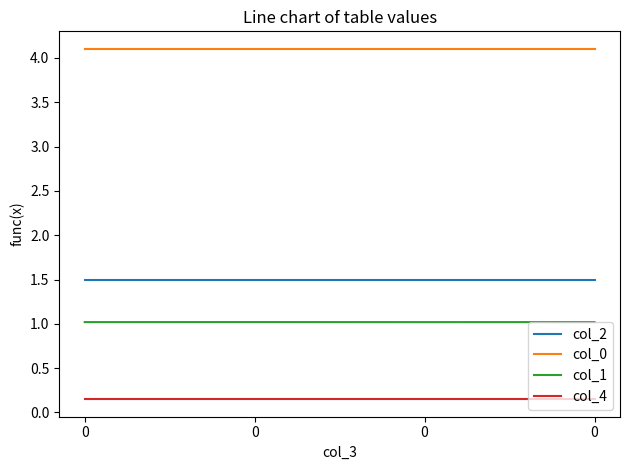

Reading right to left, what are all the values shown in this chart?

col_2: 1.5	1.5	1.5	1.5
col_0: 4.1	4.1	4.1	4.1
col_1: 1.0	1.0	1.0	1.0
col_4: 0.1	0.1	0.1	0.1